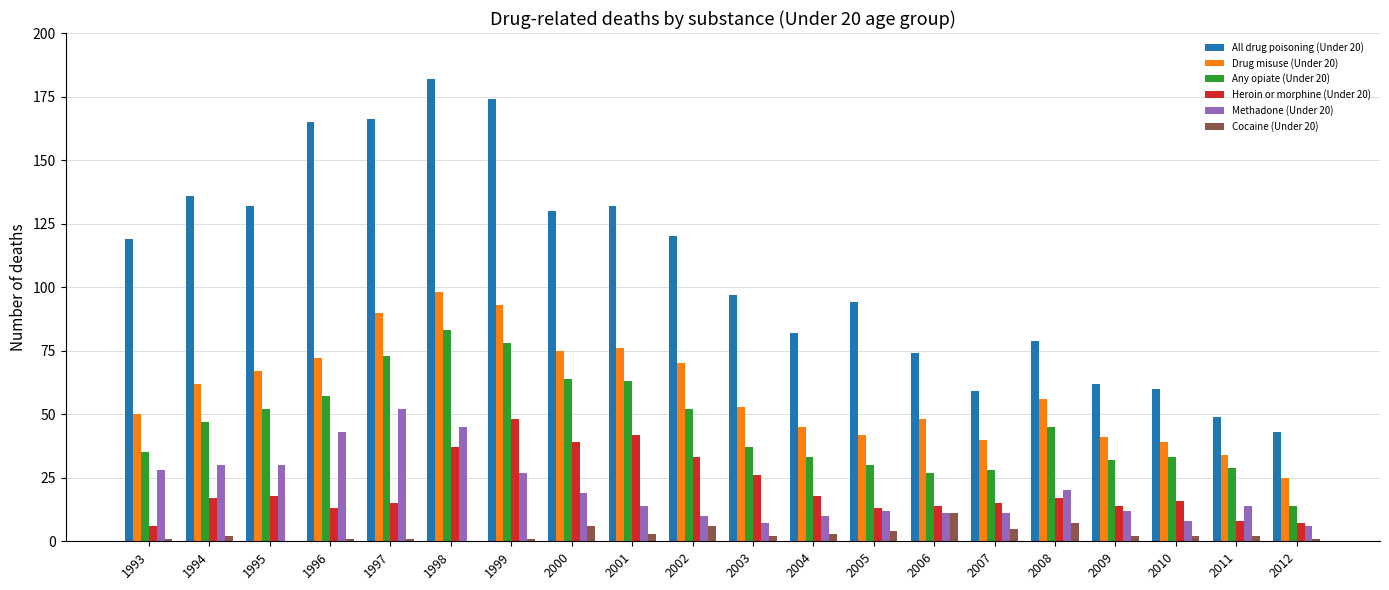

What is the difference between the All drug poisoning (Under 20) values at 2000 and 2005?

36